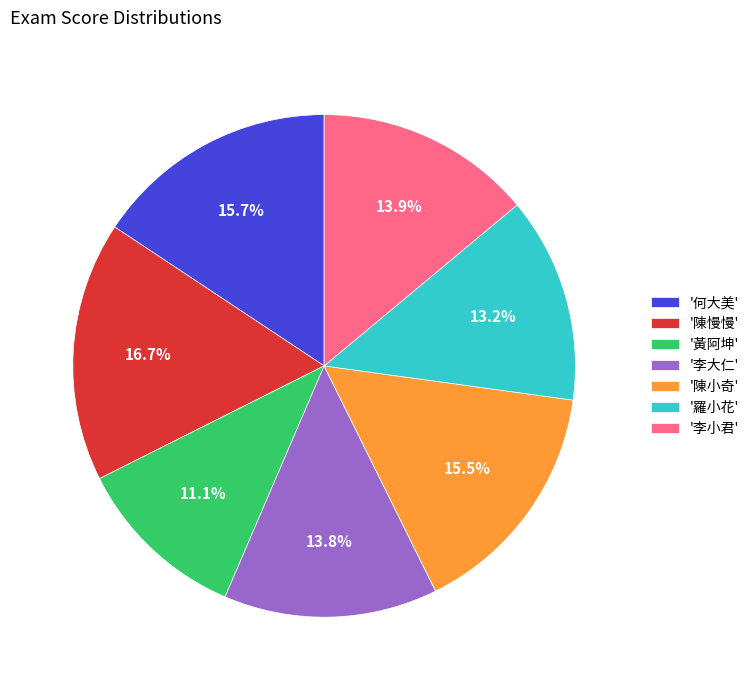

Is there a majority slice in this chart?

No